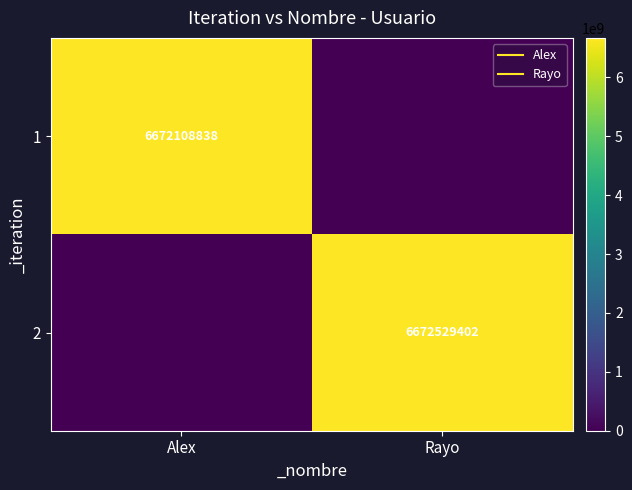

What is the maximum value for 2?

6672529402